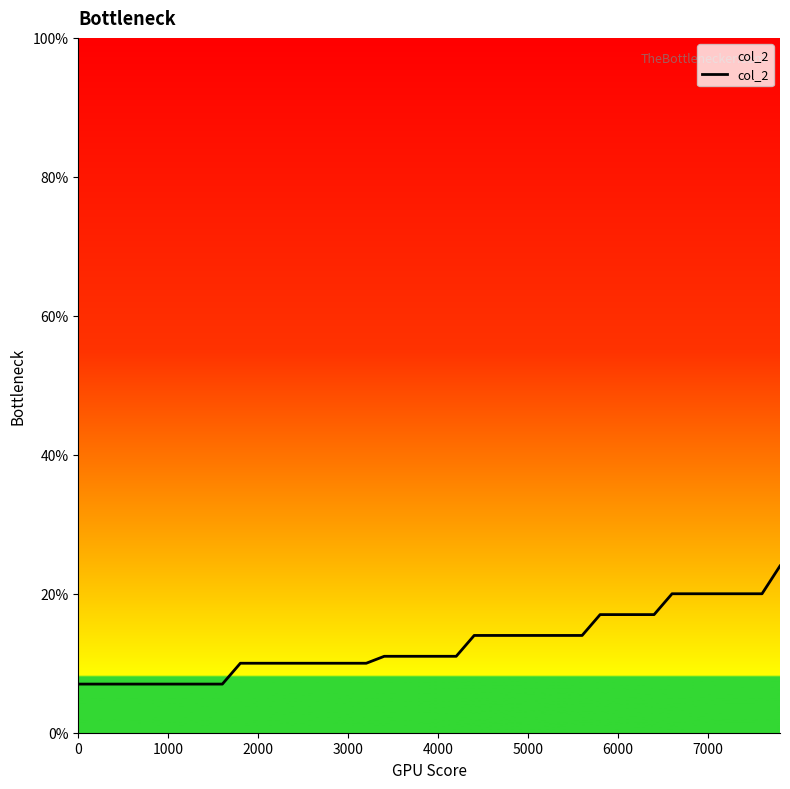

What is the difference between the maximum and minimum values?

17